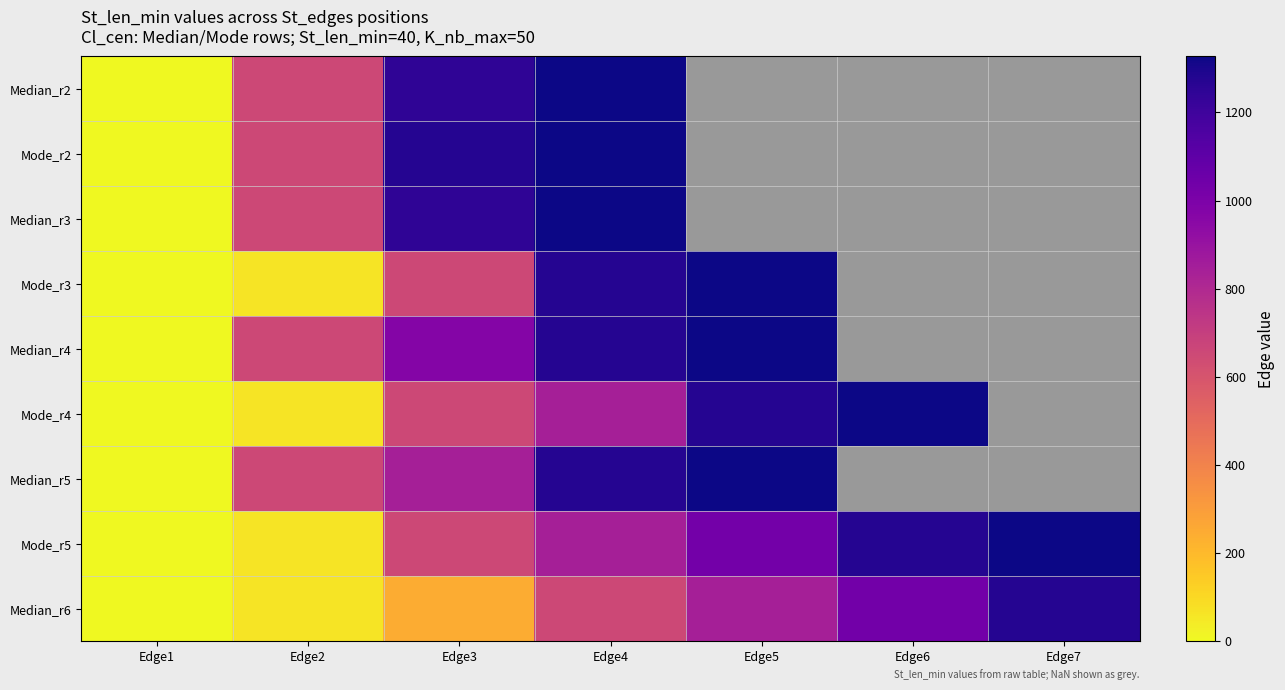

At how many categories does at least one series exceed 100?

6